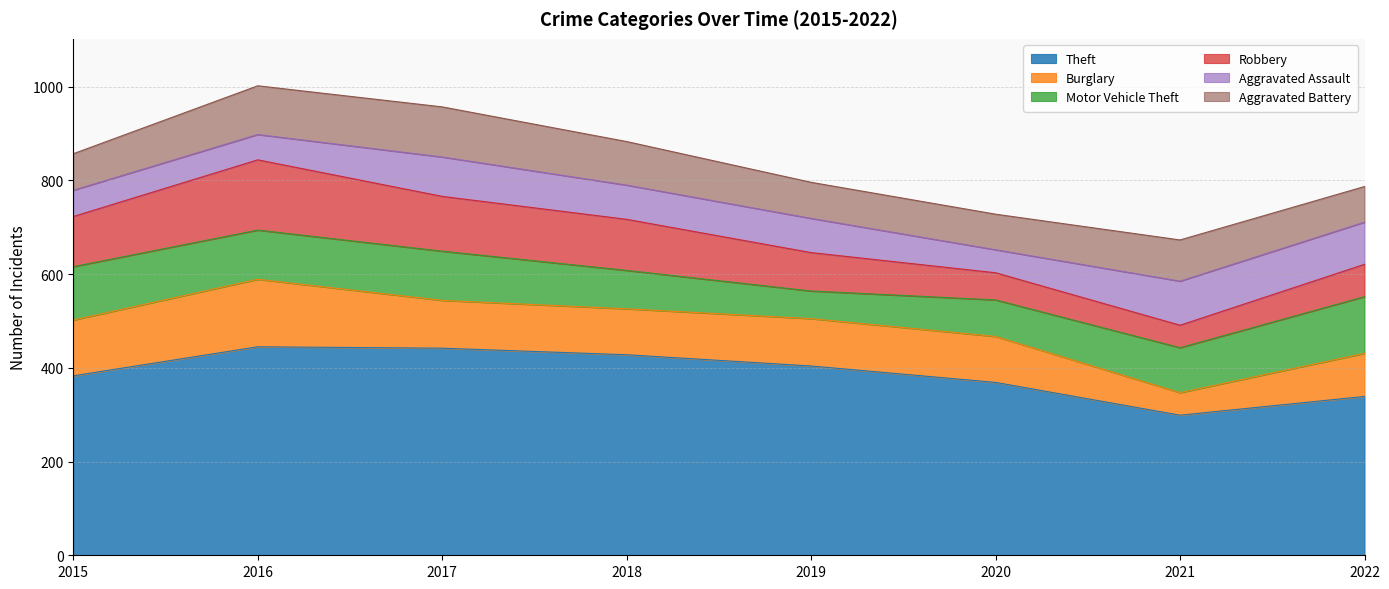

At how many categories does at least one series exceed 57?

8